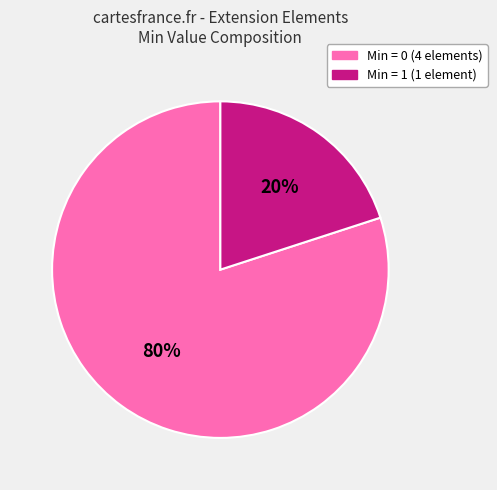

To the nearest percent, what is the difference between the largest and smallest slice percentages?

60%